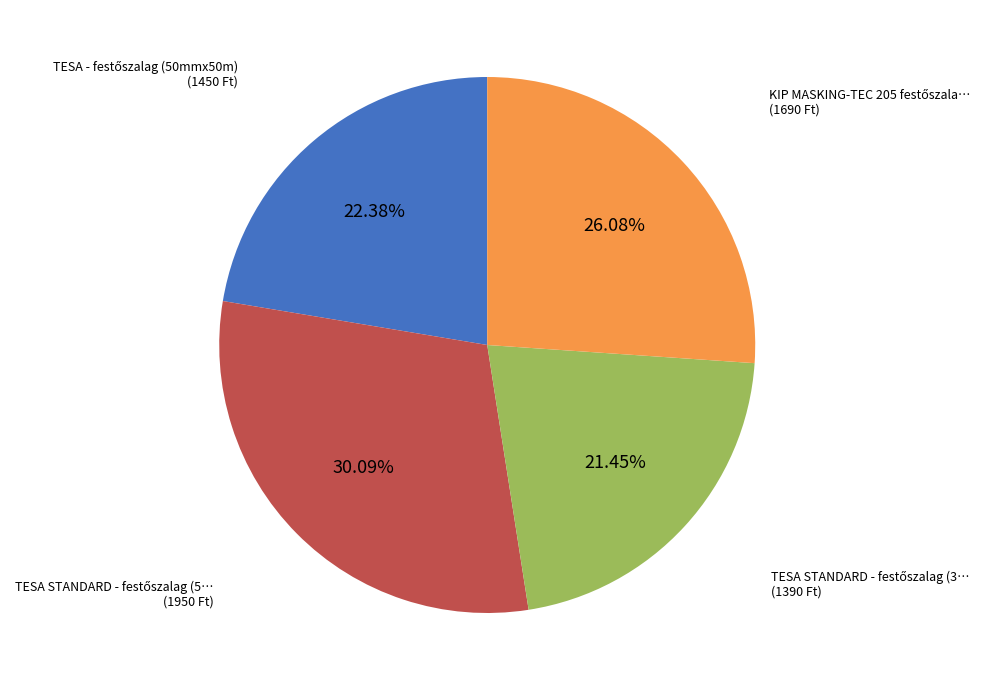

Is there a majority slice in this chart?

No